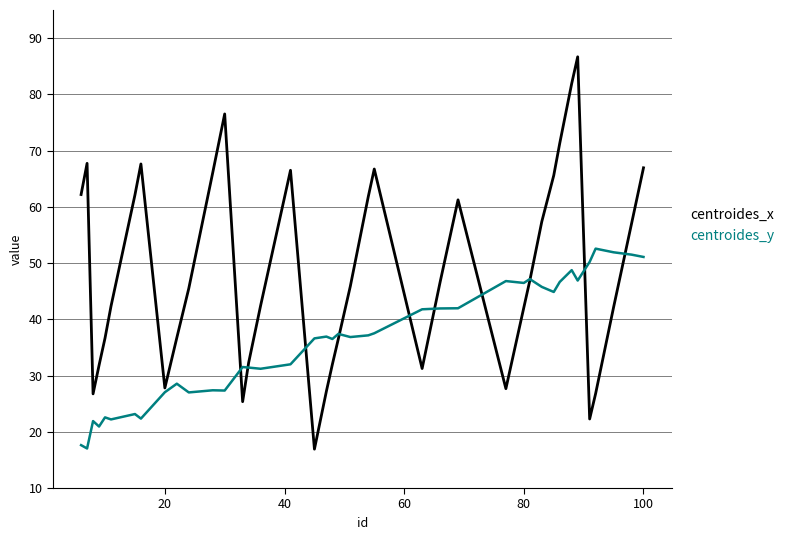

List the series in order of their overall mean, highest first.

centroides_x, centroides_y